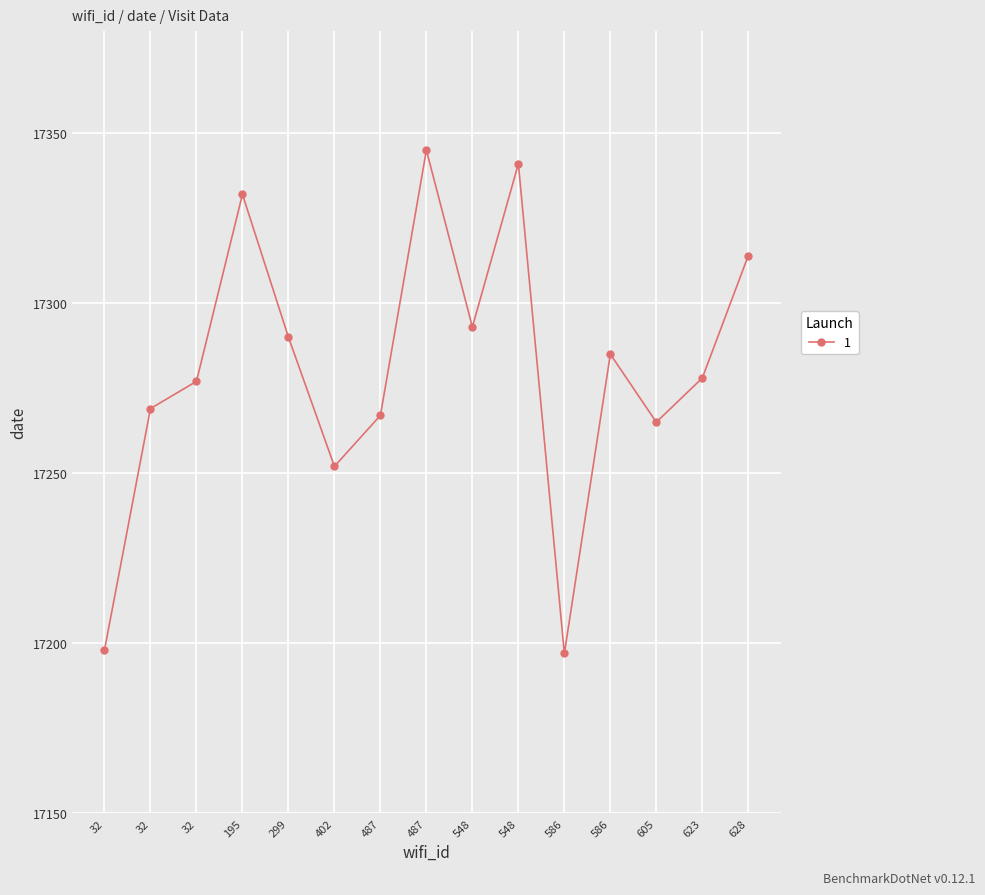

List the labels in order of value, largest first.

487, 548, 195, 628, 548, 299, 586, 623, 32, 32, 487, 605, 402, 32, 586